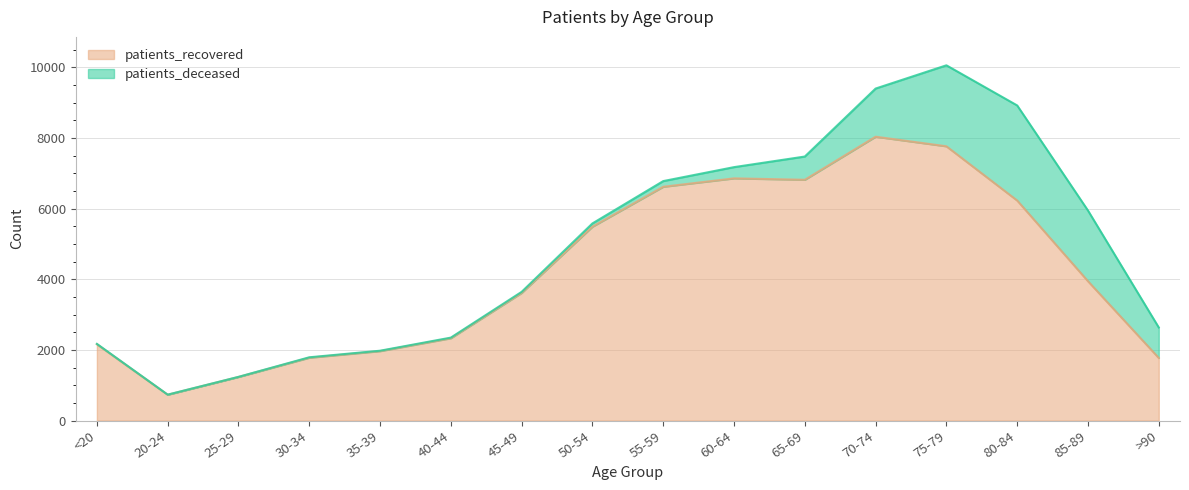

How many data points are less than 3944?

8